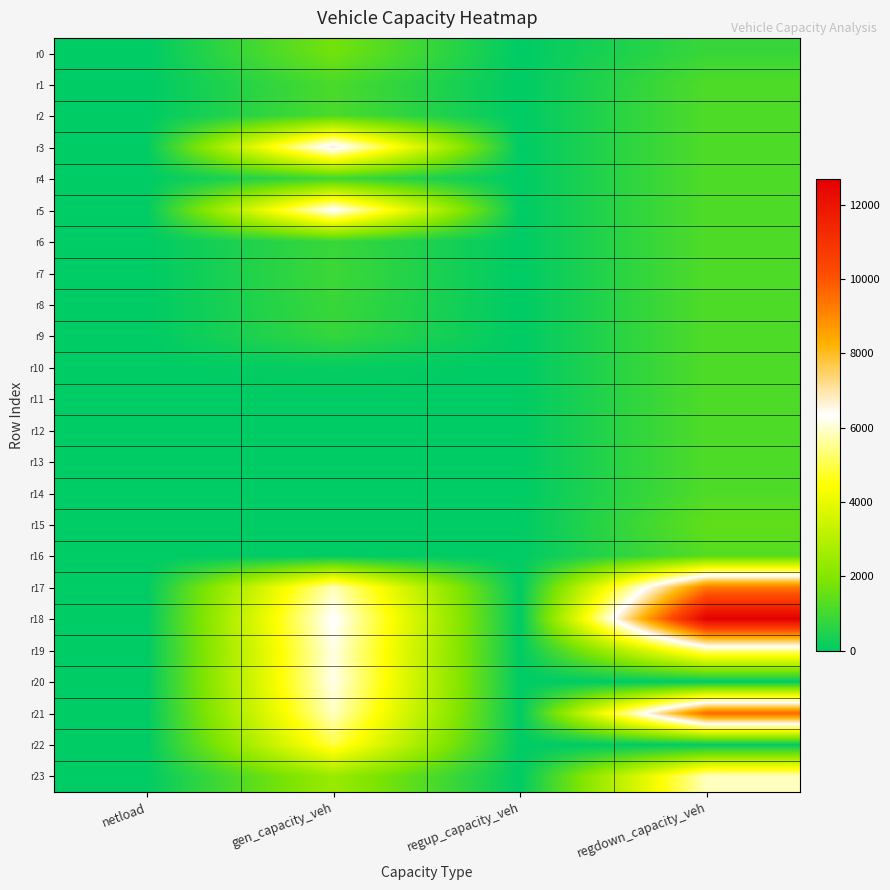

Rank the series by their maximum value, from highest to lowest.

r18, r21, r17, r3, r5, r20, r19, r23, r22, r0, r15, r16, r4, r1, r2, r10, r6, r7, r8, r9, r11, r12, r13, r14